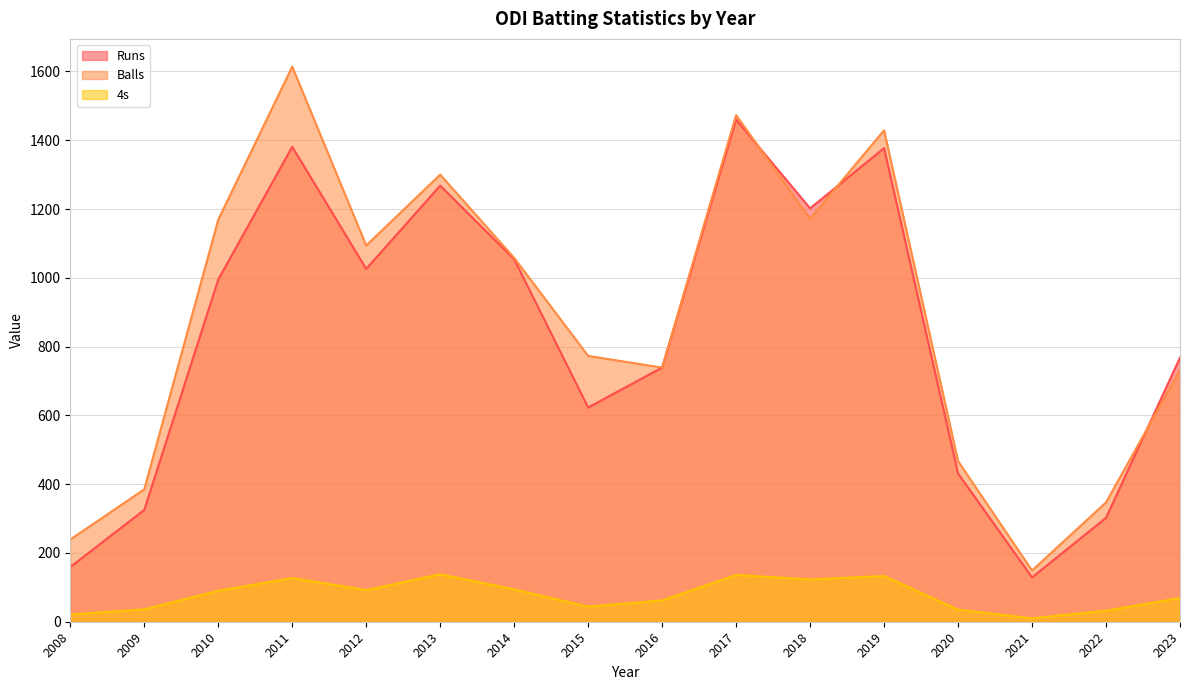

Does the chart display data point markers on the line(s)?

No